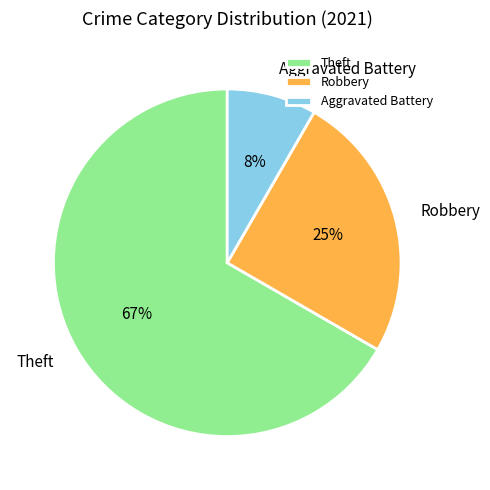

The Aggravated Battery slice represents 8% of the pie. True or false?

True